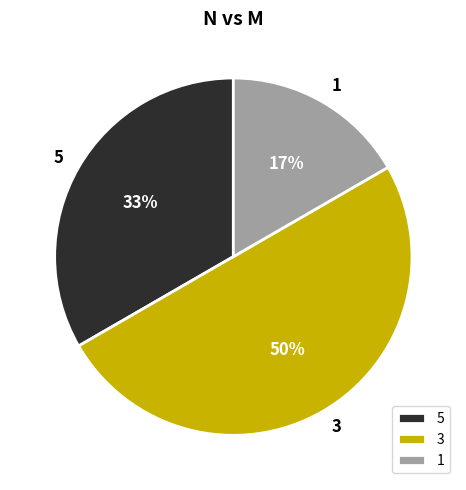

Combined, do 1 and 3 account for over 50%?

Yes